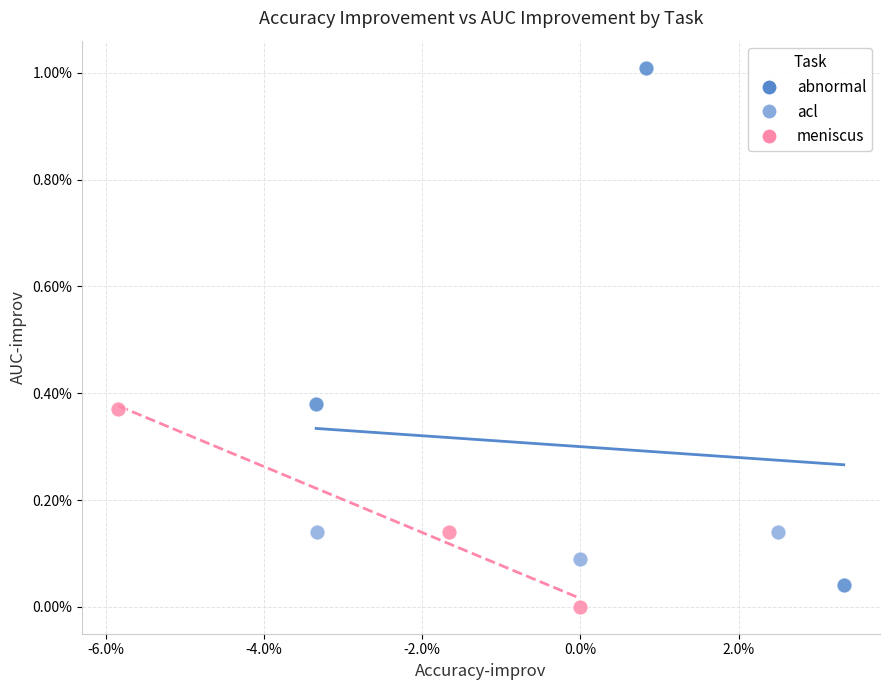

Which series reaches the minimum Y coordinate?

meniscus